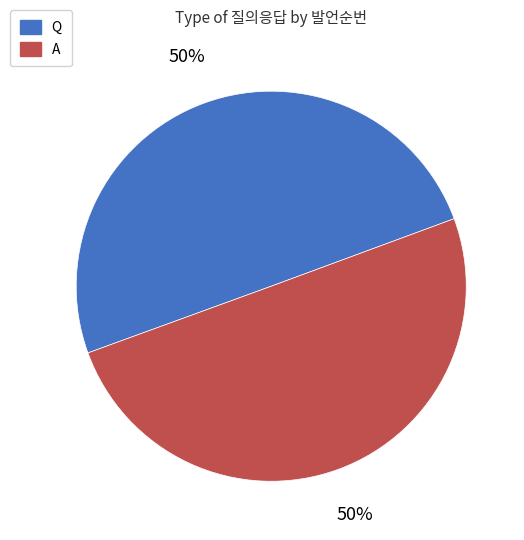

Approximately how many times larger is the value at Q compared to A?

1.0